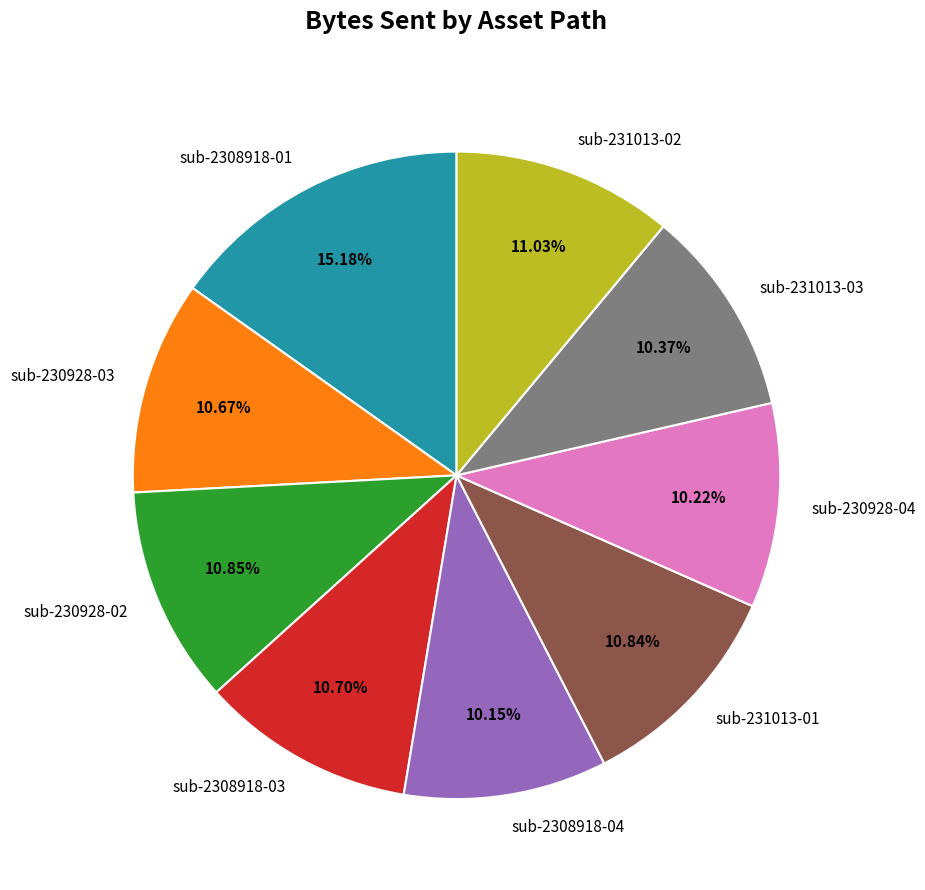

What percentage is NOT represented by sub-231013-03?

89.6%